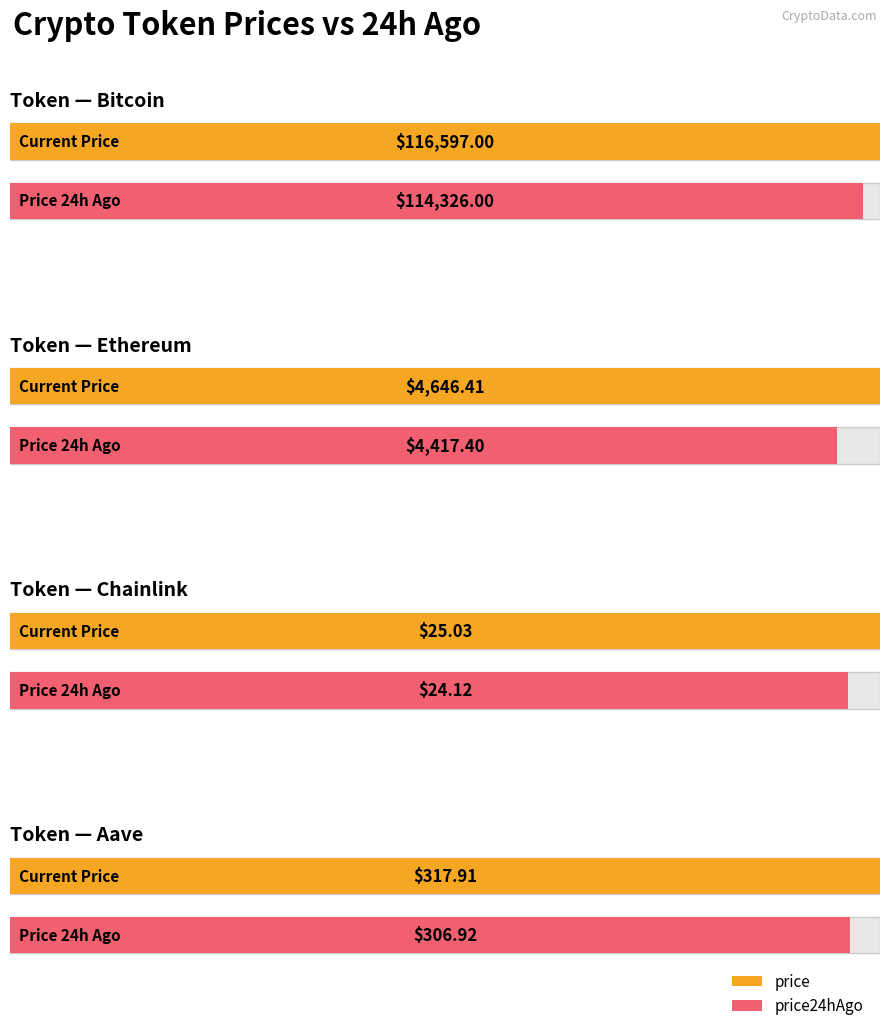

At which category is the sum across all series the highest?

Bitcoin